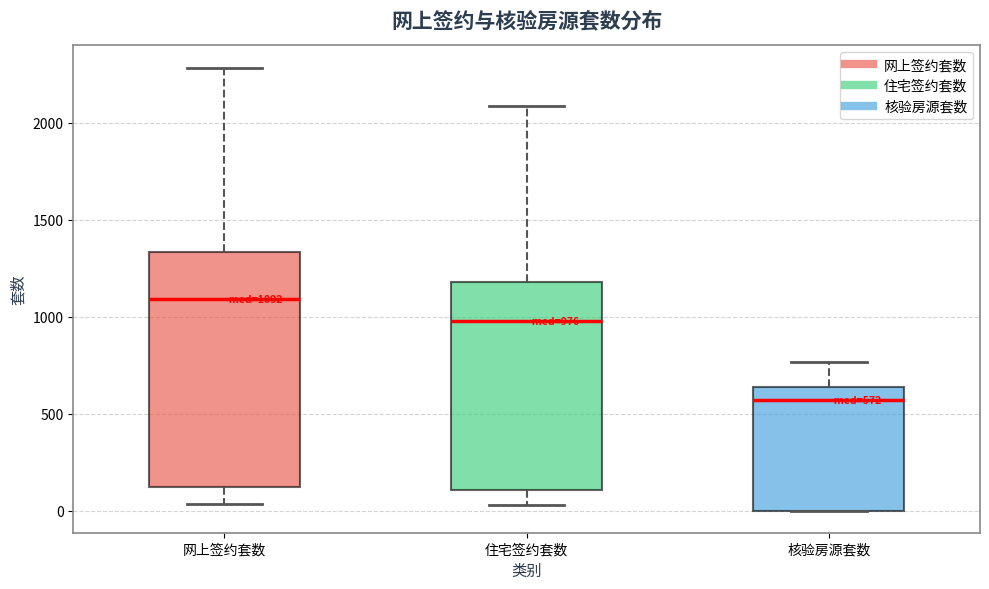

Comparing the boxes themselves (not the whiskers), which one is the tallest?

网上签约套数